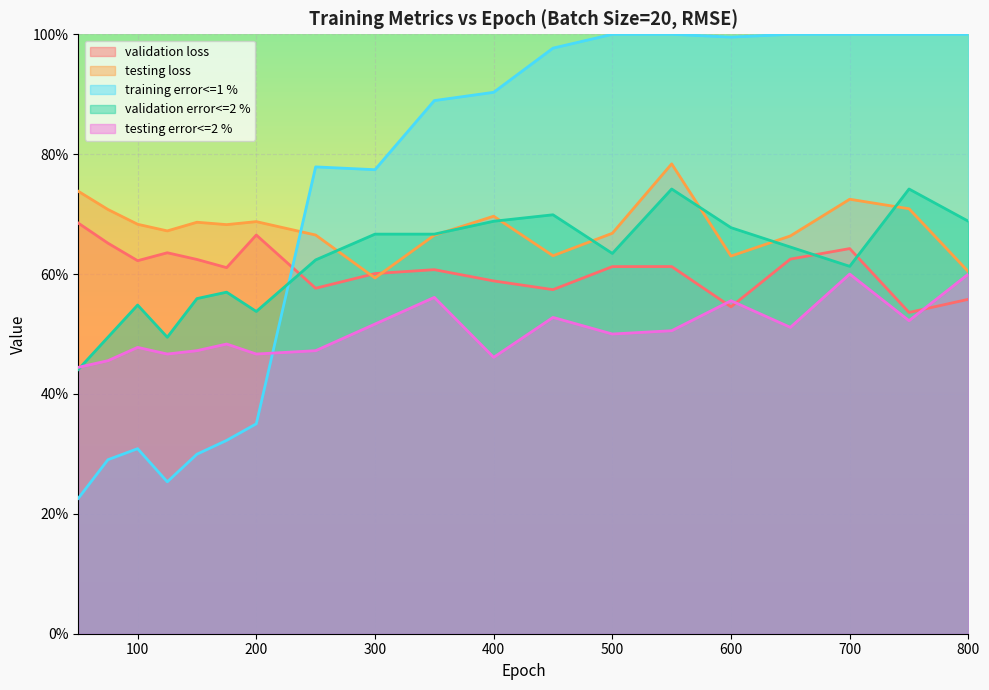

What is the difference between the maximum and minimum values in the testing error<=2 % series?

0.2